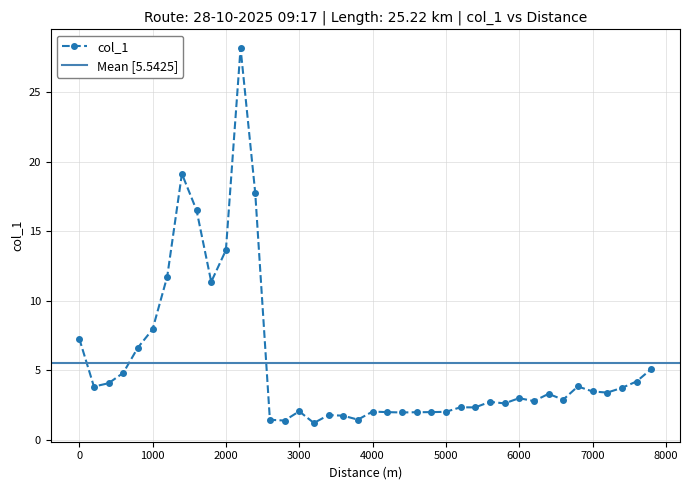

What is the change in value from 1200 to 6200?

-9.0